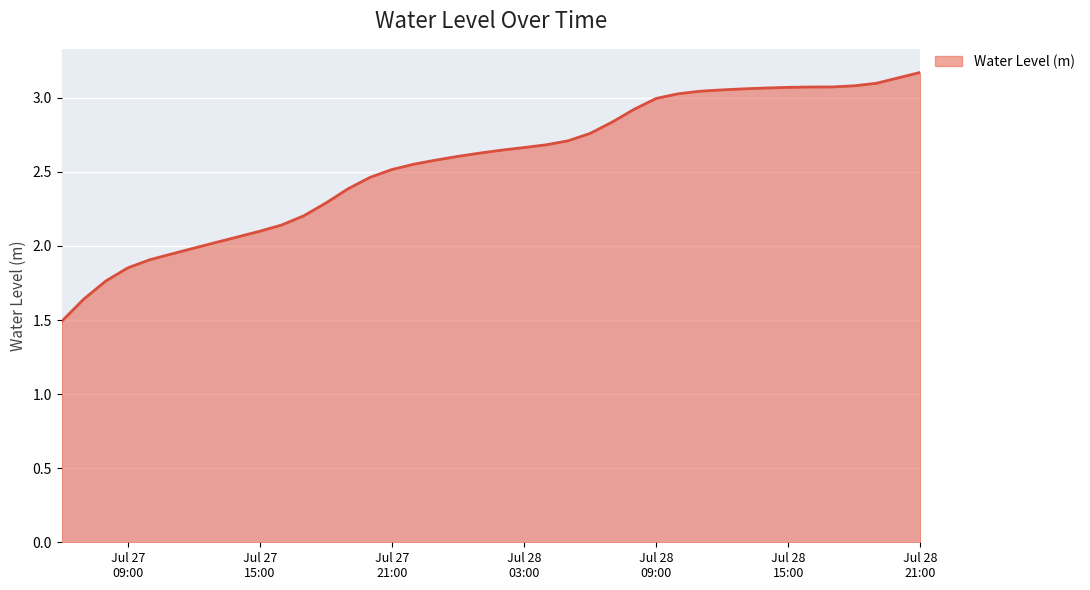

What is the smallest value displayed?

1.5